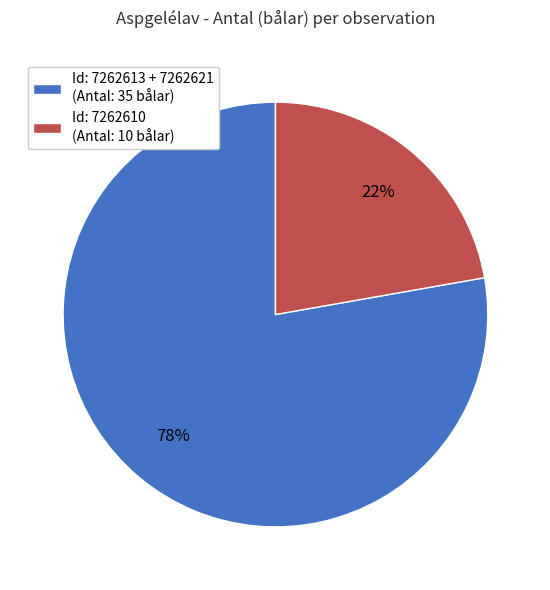

What is the smallest slice in the pie chart?

Id: 7262610 (Antal: 10 bålar)